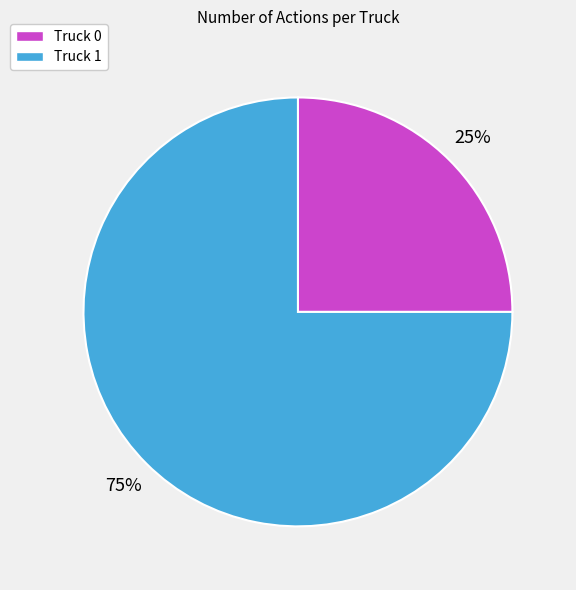

Is Truck 0 the majority of the pie?

No